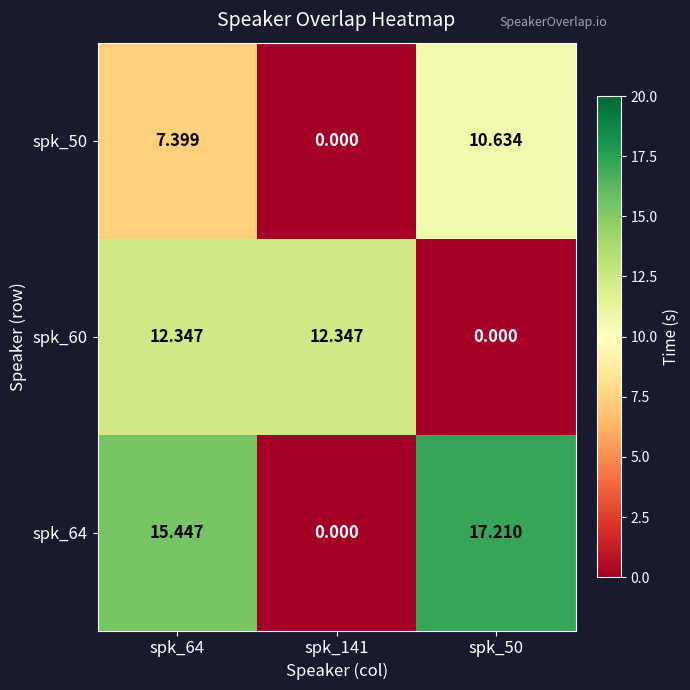

Is the value of spk_60 at spk_141 greater than the value of spk_64 at spk_141?

Yes